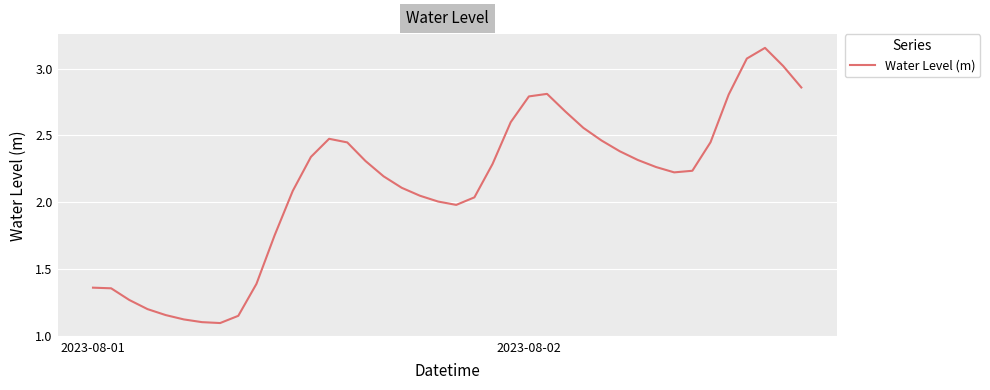

What is the difference between the maximum and minimum values?

2.1